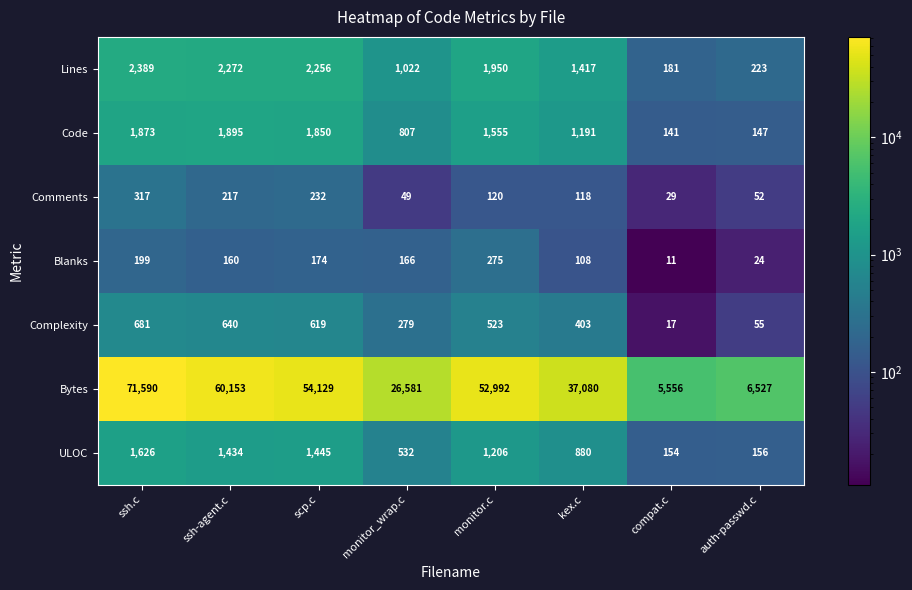

What is the sum of the Complexity values at compat.c and ssh-agent.c?

657